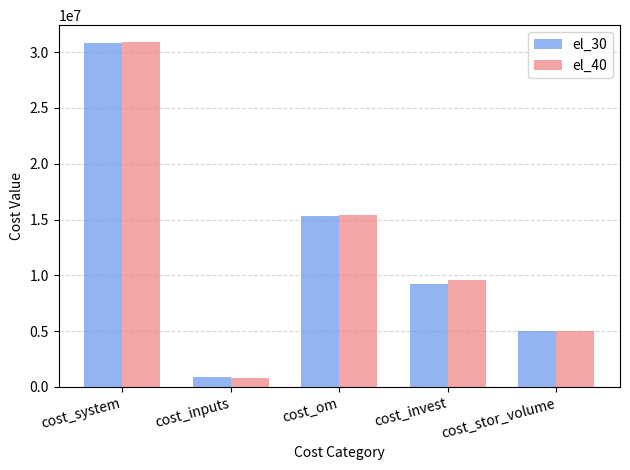

At how many categories does at least one series exceed 12988803?

2